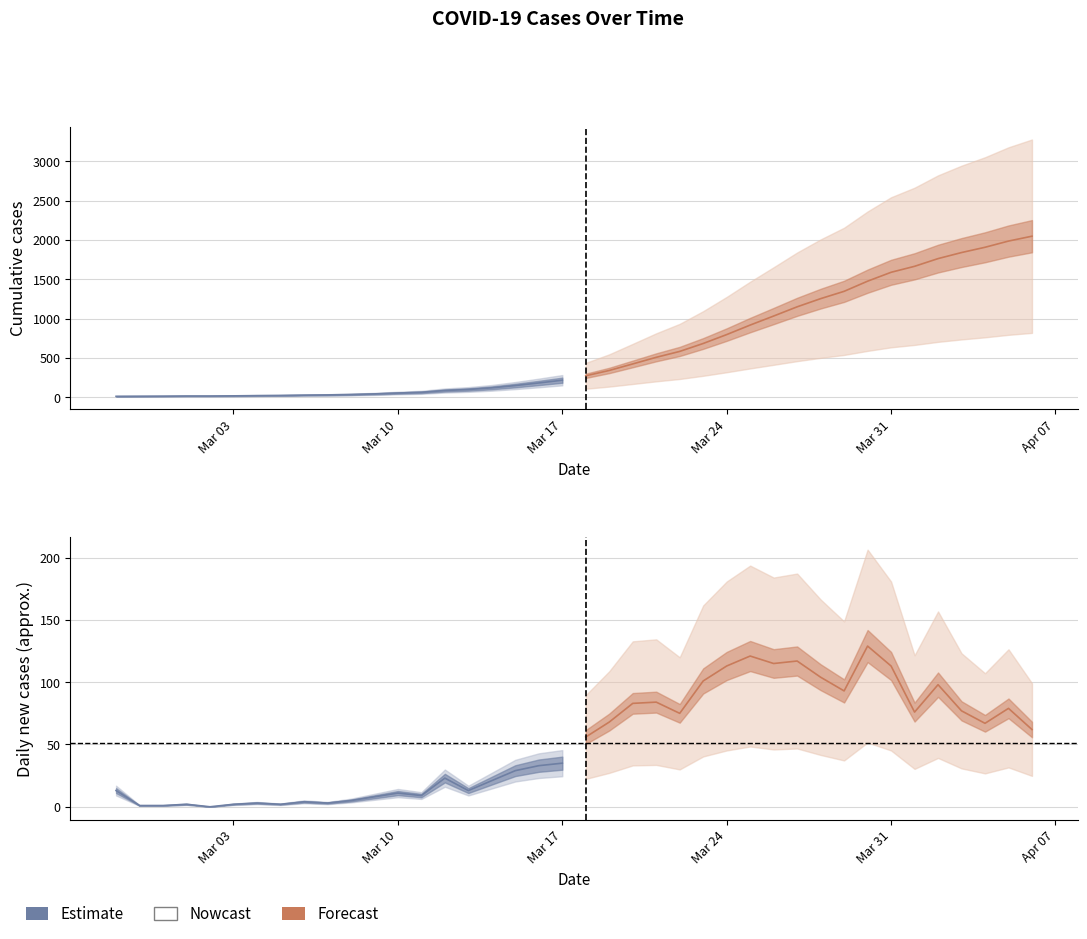

At which category does the chart reach its peak across all series?

2020-04-06